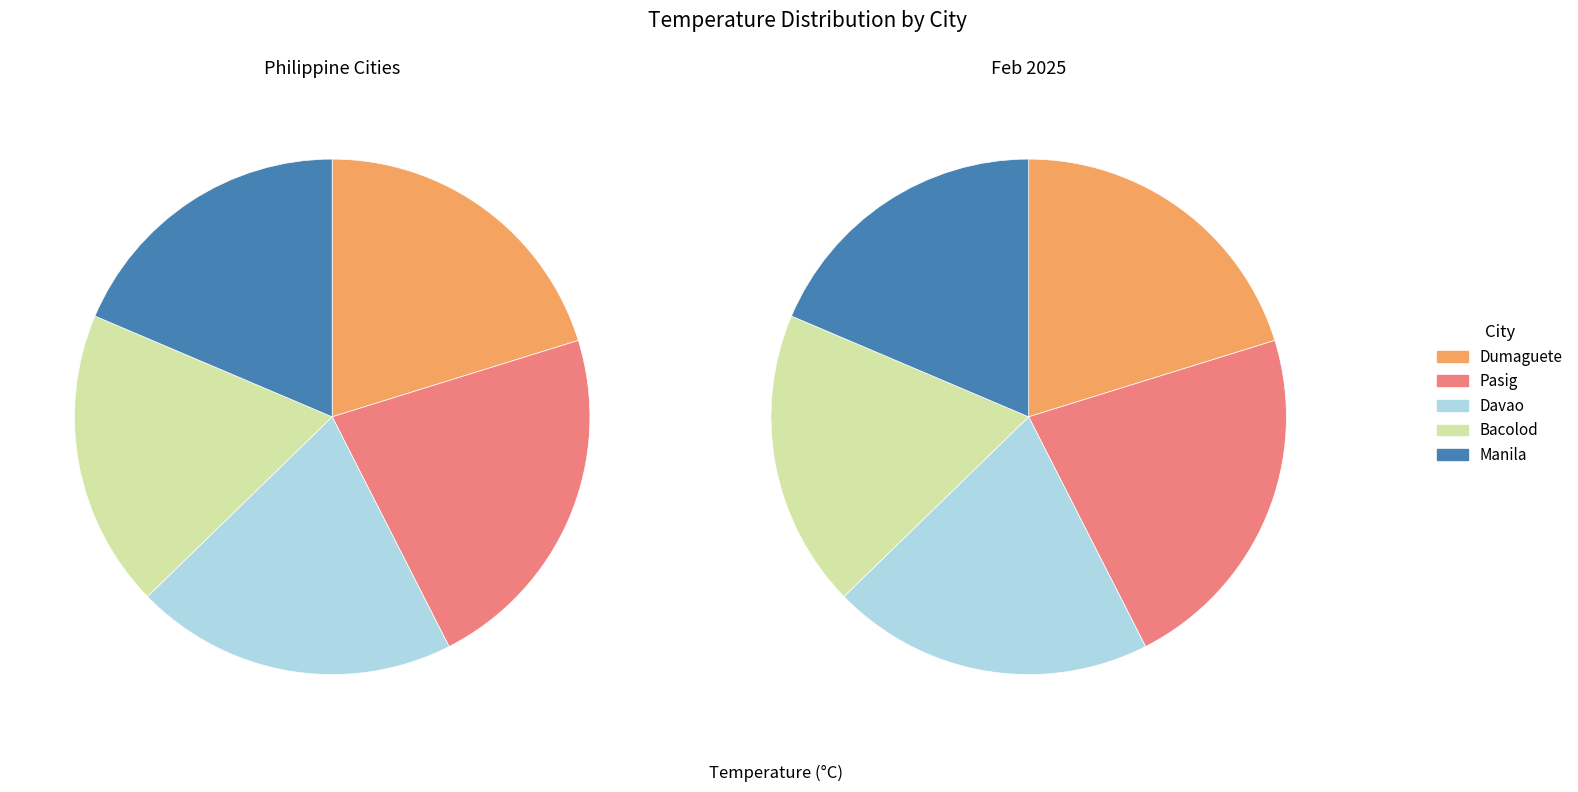

True or false: Dumaguete accounts for 30% of the total.

False